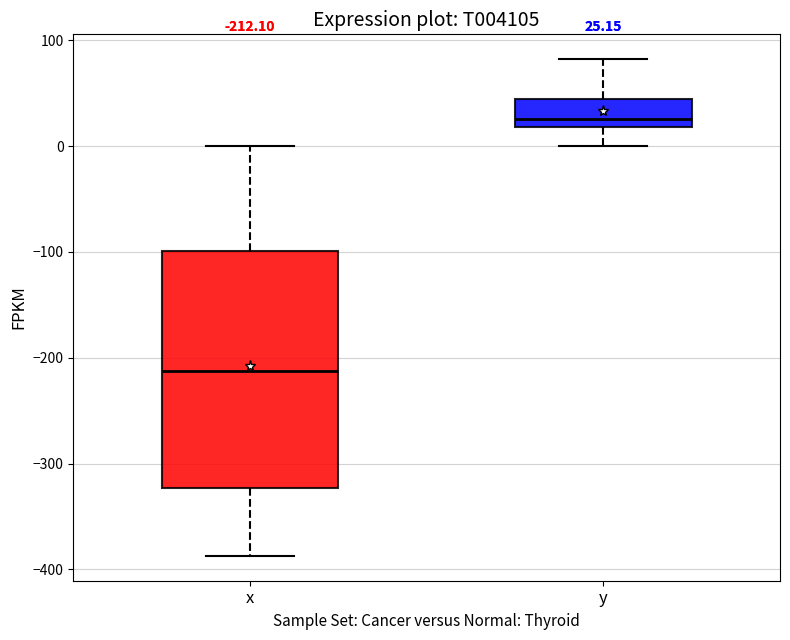

Which box's median line is the highest?

y